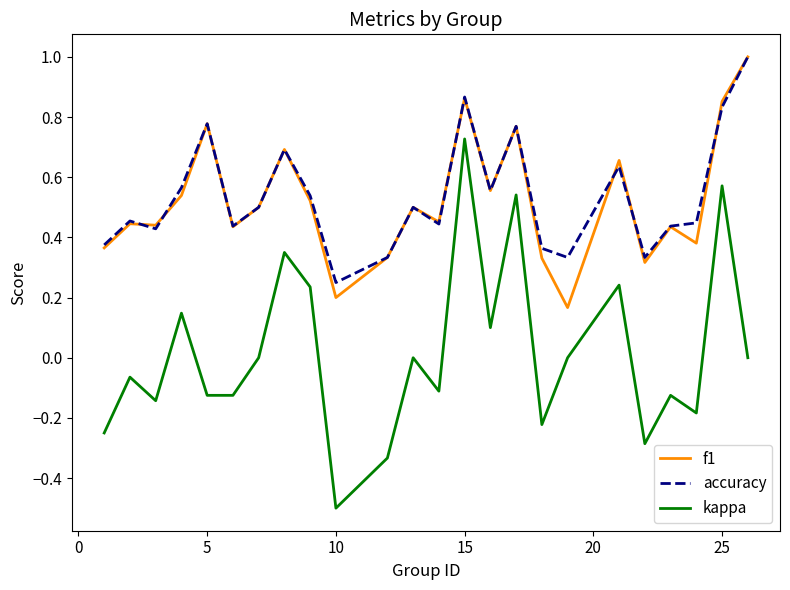

Which series has the widest spread of values?

kappa